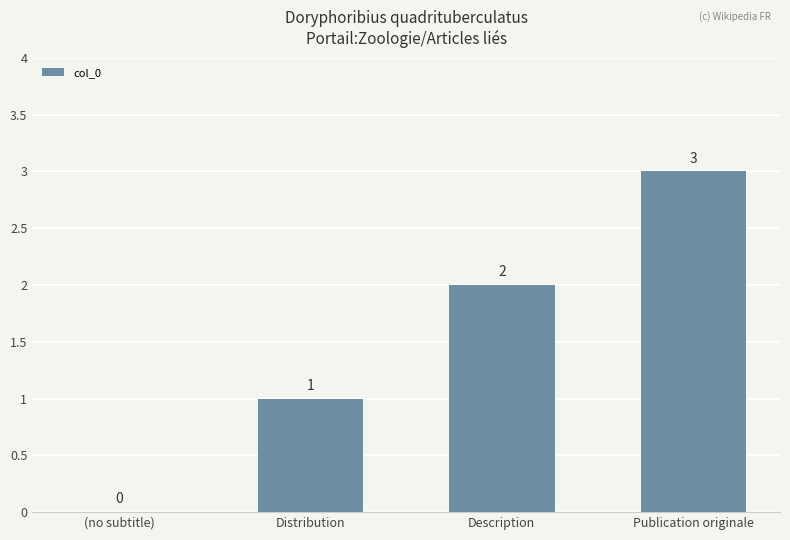

Which label corresponds to the largest value in the chart?

Publication originale